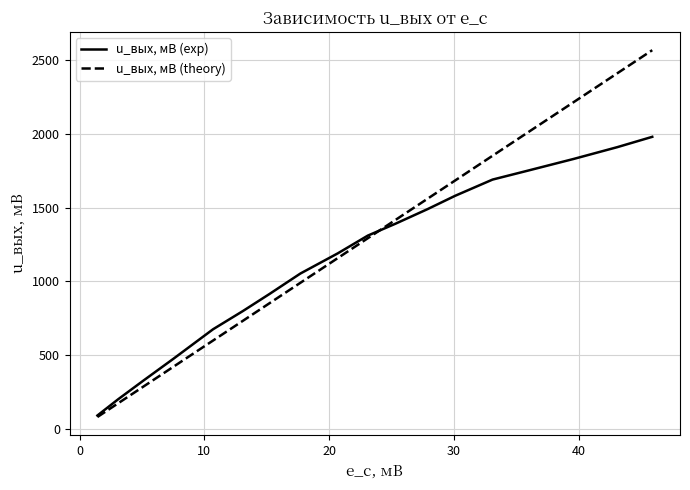

List the series in order of their peak value, highest first.

u_вых, мВ (theory), u_вых, мВ (exp)